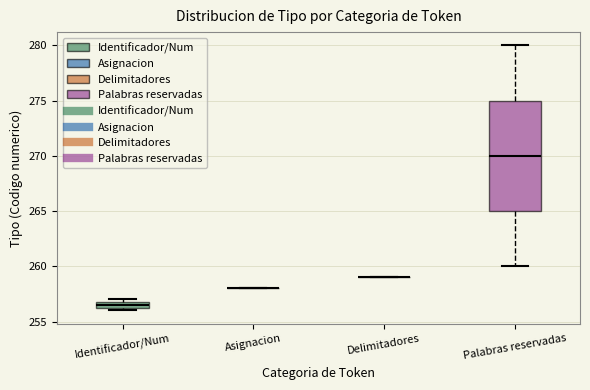

Where does the median line of the box for Palabras reservadas sit on the y-axis? The values are not printed on the chart, so give them approximately, as read against the axis.

270.0